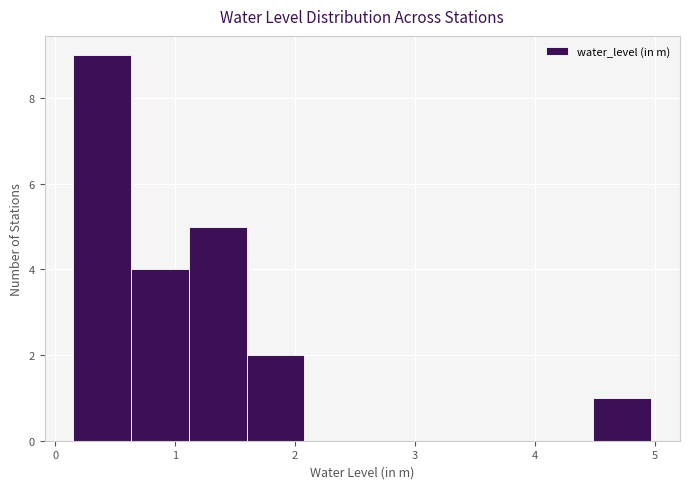

What is the height of the bar covering 1.1 to 1.6 on the x-axis? Neither the bar edges nor the heights are printed on the chart, so give them approximately, as read against the axes.

5